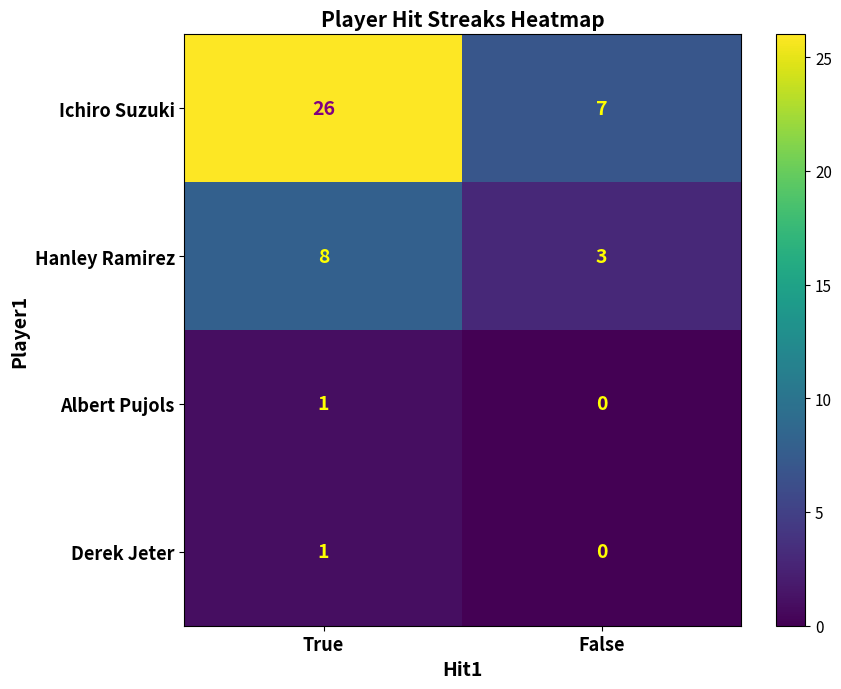

Which series has the largest range (max minus min)?

Ichiro Suzuki